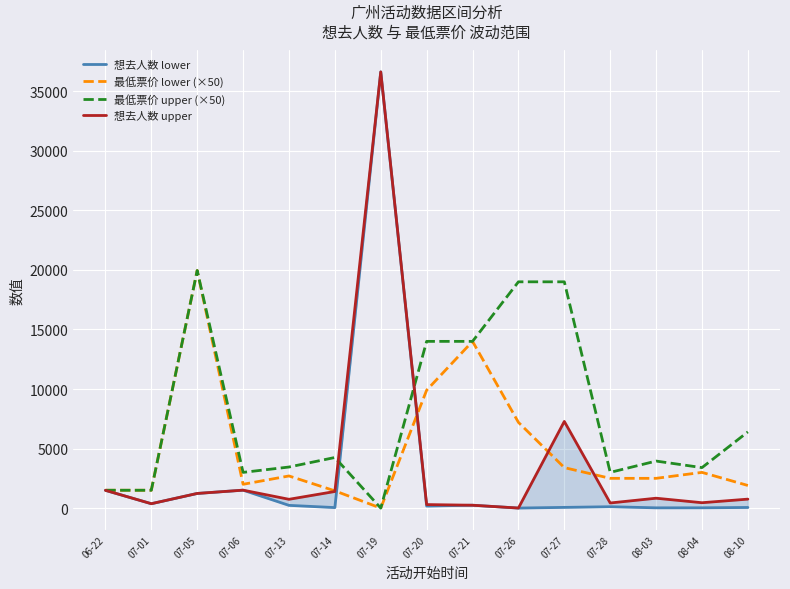

What are all the series names shown in the legend?

想去人数 lower, 最低票价 lower (×50), 最低票价 upper (×50), 想去人数 upper